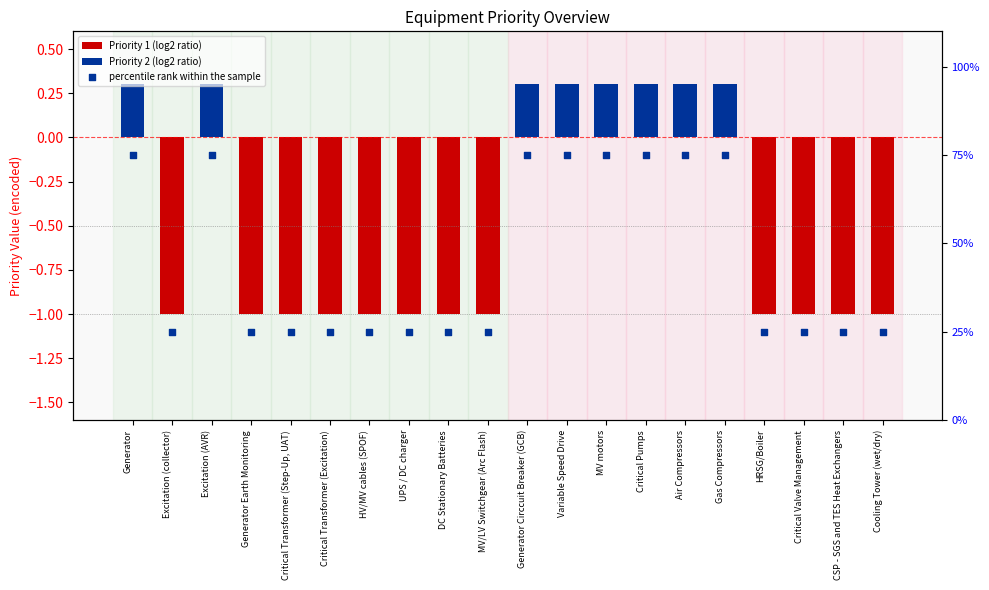

Which series contains the lowest Y value?

Priority 1 (log2 ratio)